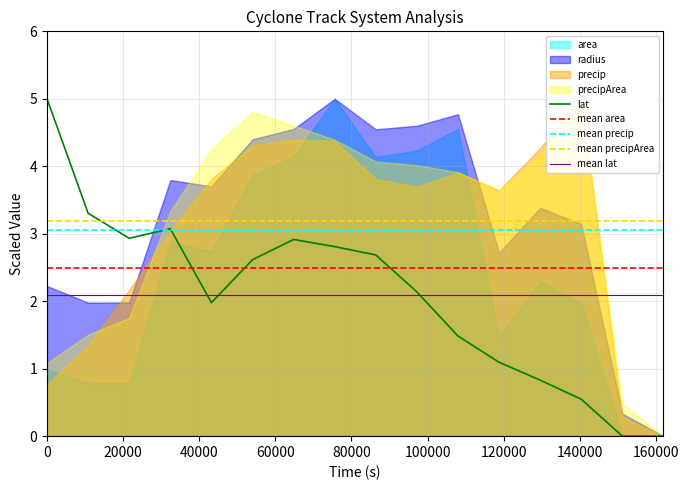

How many lines are shown in the chart?

5